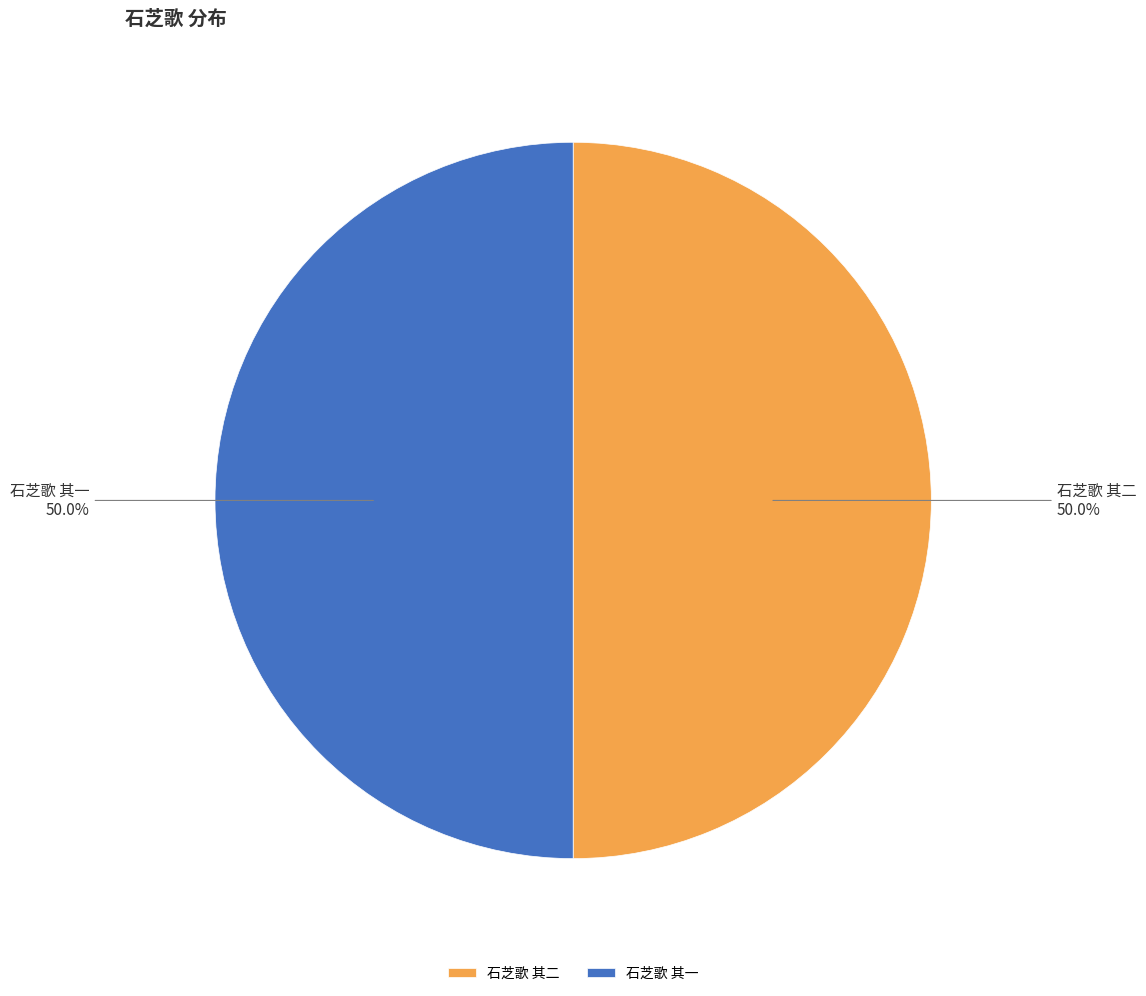

How many slices are in this pie chart?

2